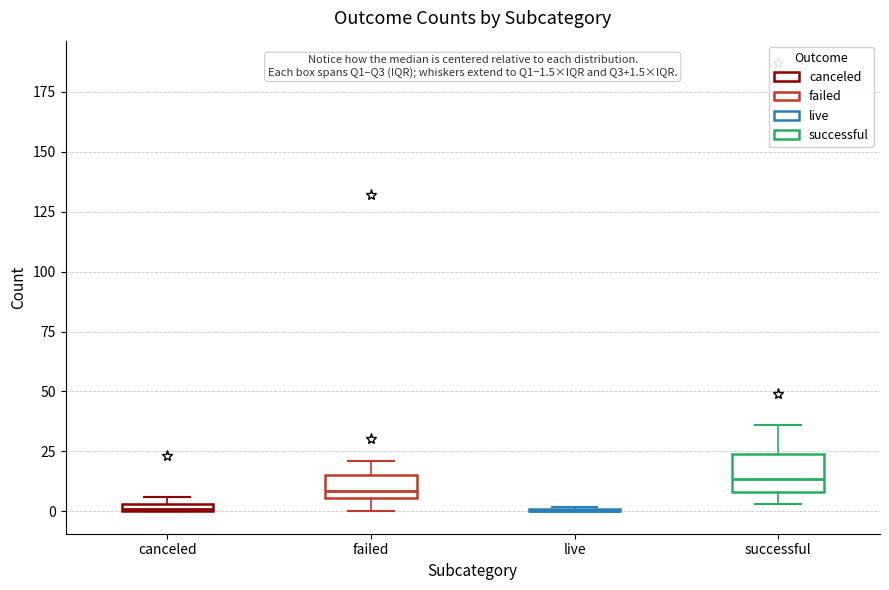

Comparing the boxes themselves (not the whiskers), which one is the tallest?

successful